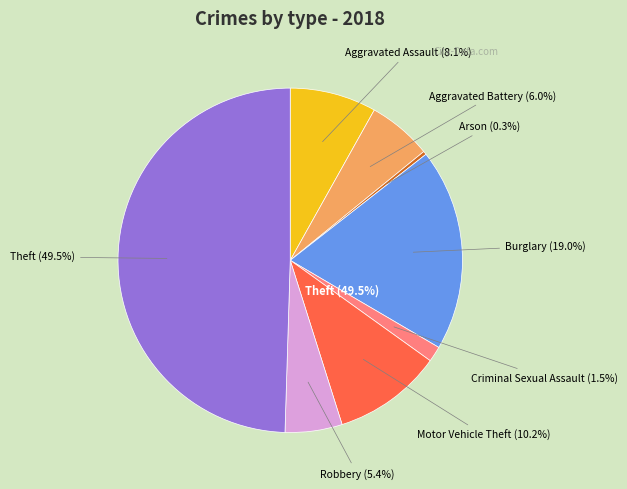

To the nearest percent, what is the combined percentage of Homicide and Aggravated Battery?

6%